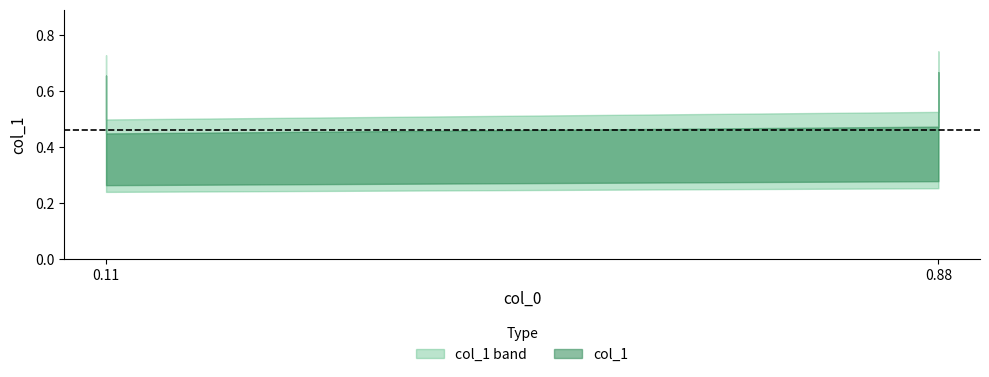

The chart shows a value of 0.2 at 0.88. True or false?

False